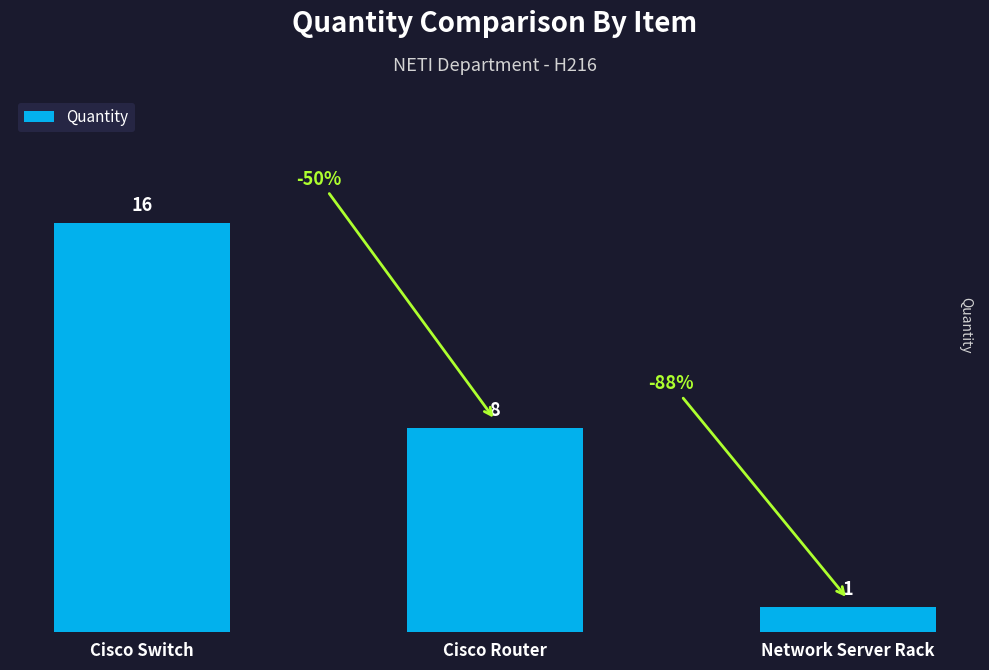

The chart shows a value of 26 at Cisco Switch. True or false?

False